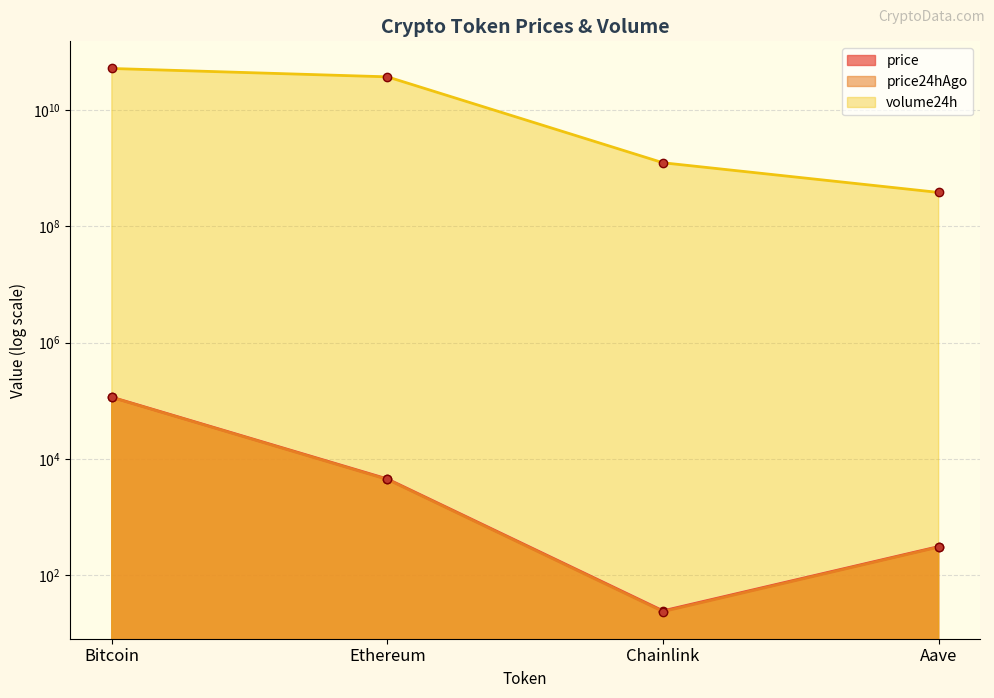

At which category does the chart reach its minimum across all series?

Chainlink